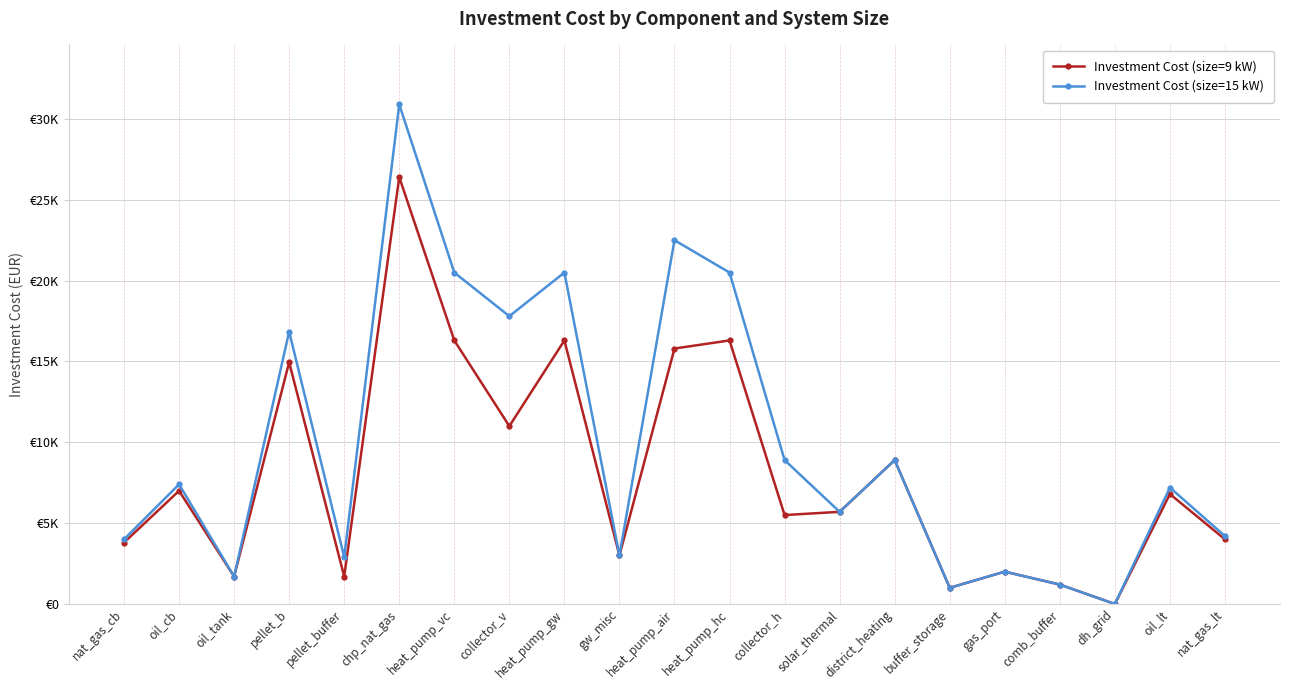

Reading left to right, what are all the values shown in this chart?

Investment Cost (size=9 kW): nat_gas_cb=3800	oil_cb=7000	oil_tank=1700	pellet_b=14950	pellet_buffer=1700	chp_nat_gas=26400	heat_pump_vc=16300	collector_v=11000	heat_pump_gw=16300	gw_misc=3000	heat_pump_air=15800	heat_pump_hc=16300	collector_h=5500	solar_thermal=5700	district_heating=8900	buffer_storage=1000	gas_port=2000	comb_buffer=1200	dh_grid=0	oil_lt=6800	nat_gas_lt=4000
Investment Cost (size=15 kW): nat_gas_cb=4000	oil_cb=7400	oil_tank=1700	pellet_b=16850	pellet_buffer=2900	chp_nat_gas=30900	heat_pump_vc=20500	collector_v=17800	heat_pump_gw=20500	gw_misc=3000	heat_pump_air=22500	heat_pump_hc=20500	collector_h=8900	solar_thermal=5700	district_heating=8900	buffer_storage=1000	gas_port=2000	comb_buffer=1200	dh_grid=0	oil_lt=7200	nat_gas_lt=4200